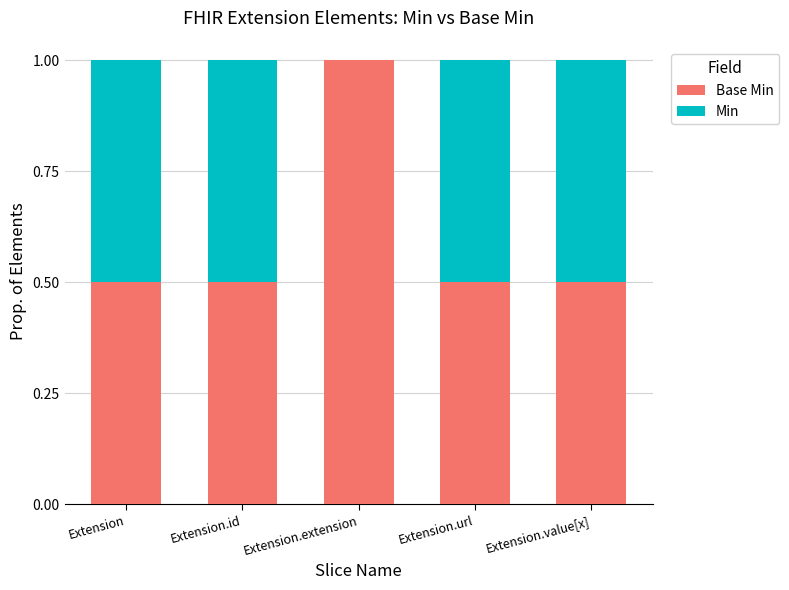

How many series are shown in this chart?

2